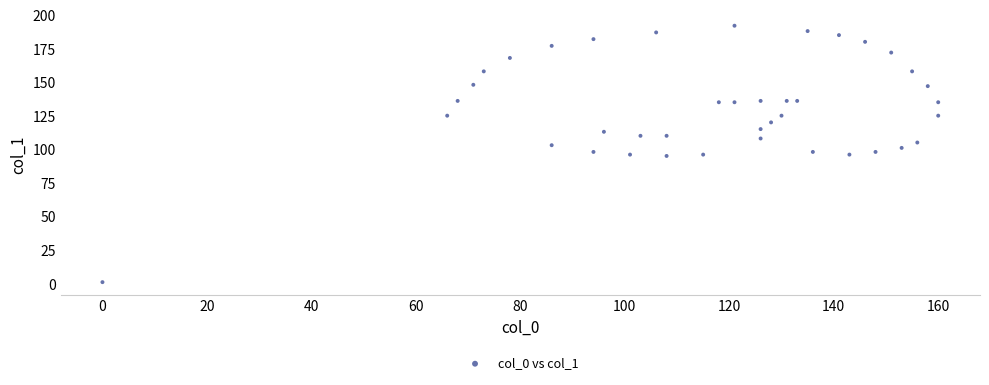

What is the range of Y values (max minus min)?

191